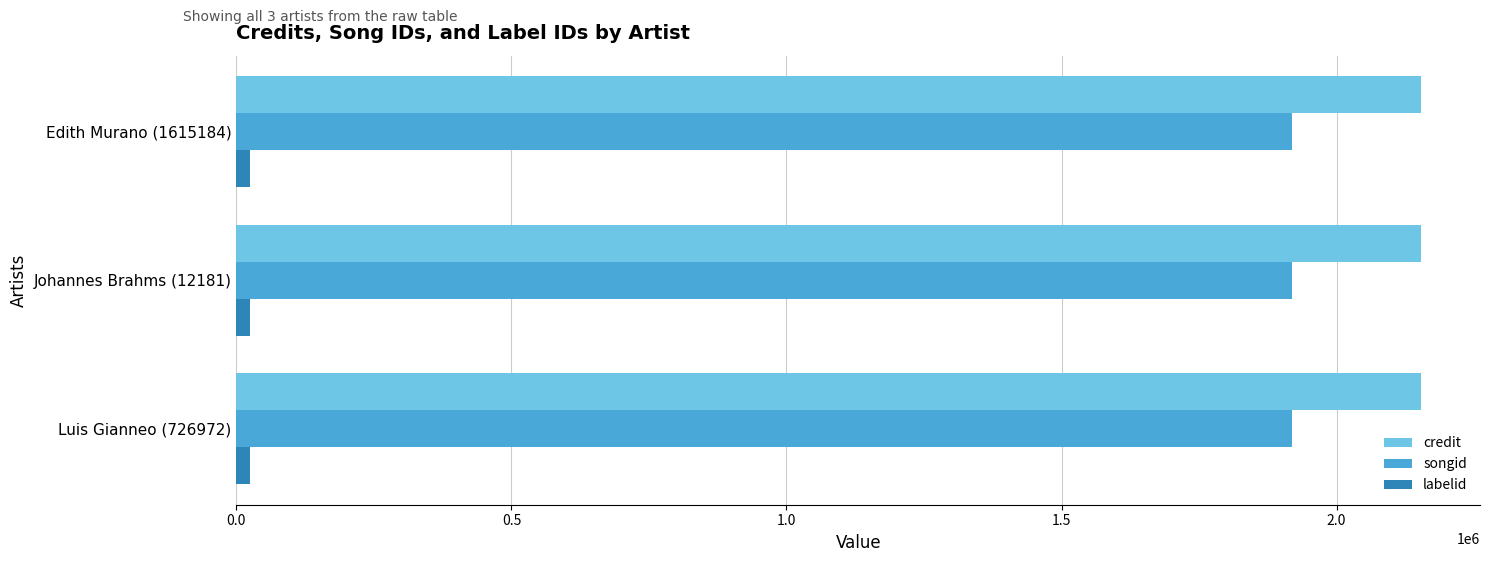

Which series has the largest total across all categories?

credit